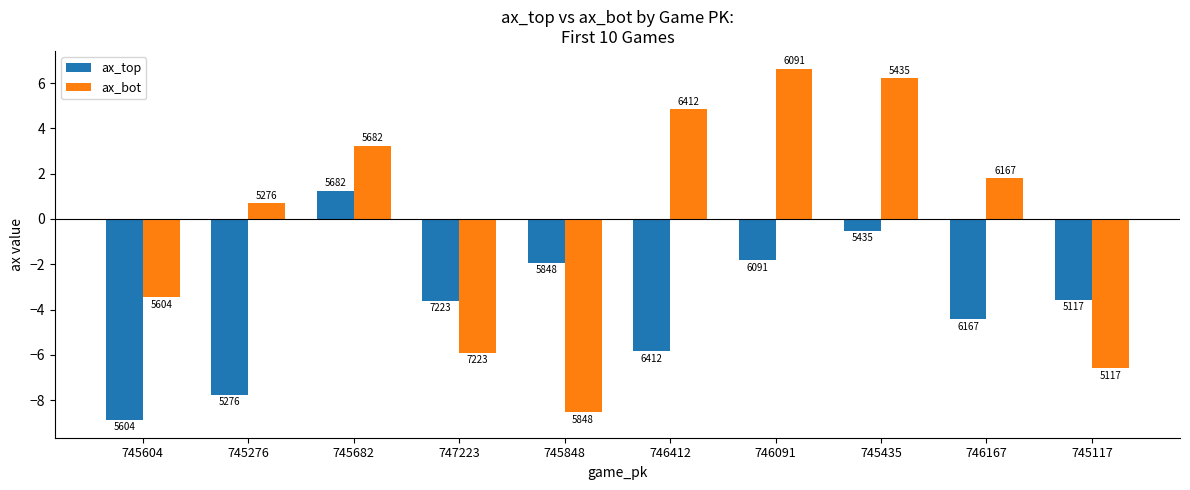

What are all the series names shown in the legend?

ax_top, ax_bot